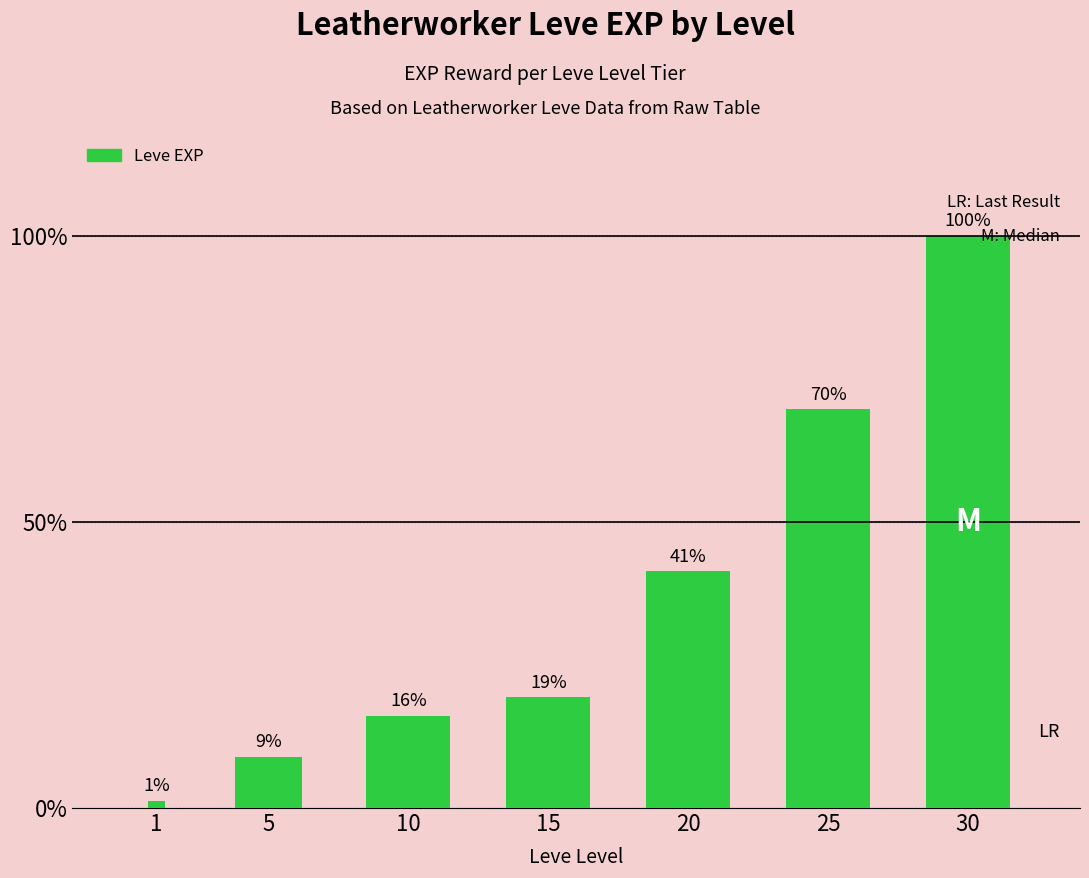

Which category has the lowest value across all series?

1